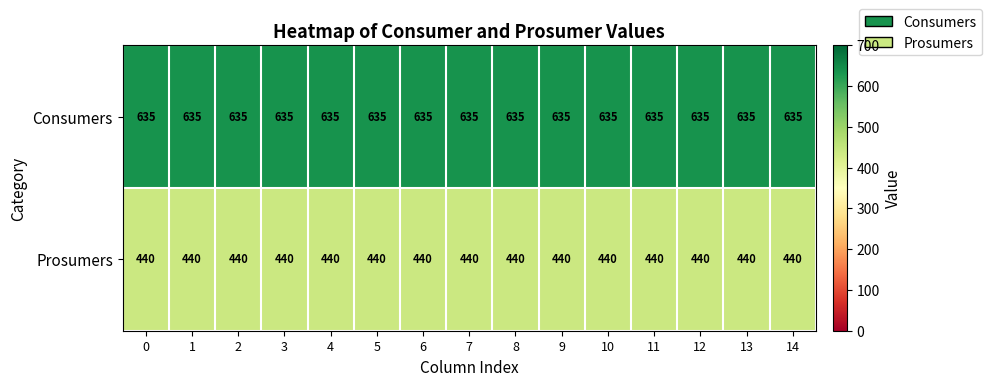

List the series in order of their peak value, highest first.

Consumers, Prosumers